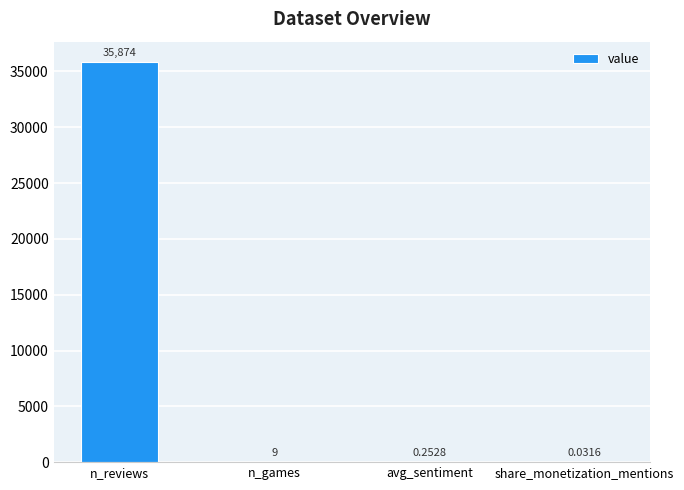

Which has a higher value, share_monetization_mentions or n_reviews?

n_reviews